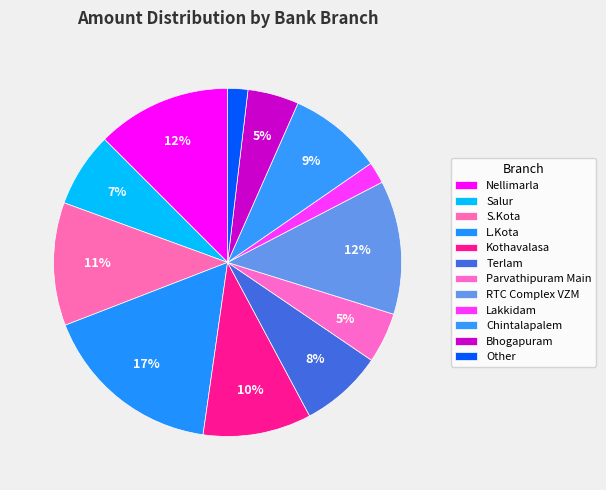

Is it true that Chintalapalem is 18% of the pie?

False